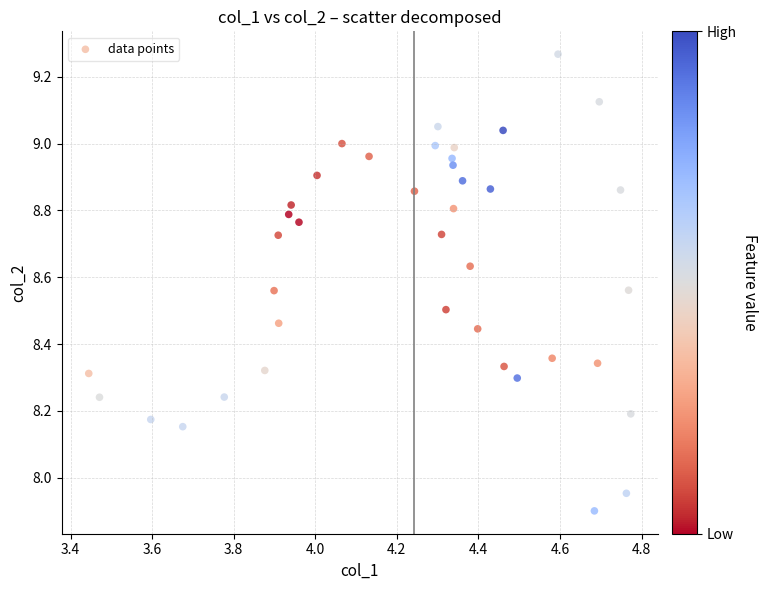

What is the range of X values (max minus min)?

1.3